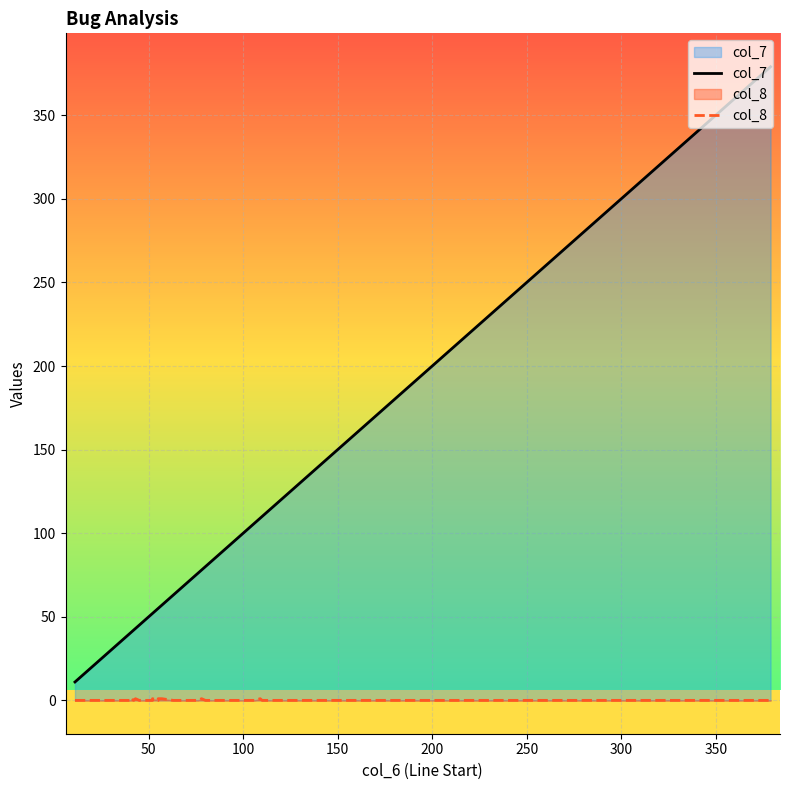

Which series has the widest spread of values?

col_7